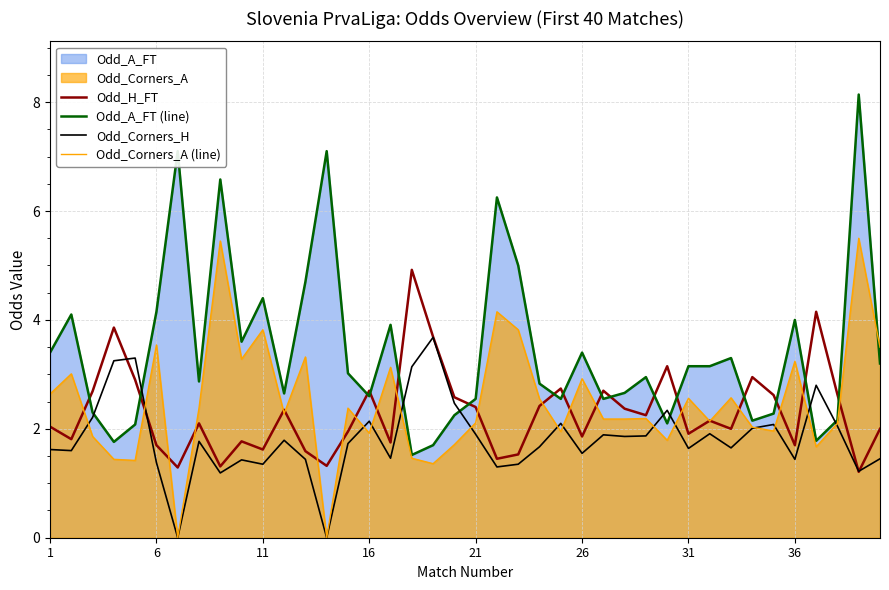

Which series has the largest total across all categories?

Odd_A_FT (line)